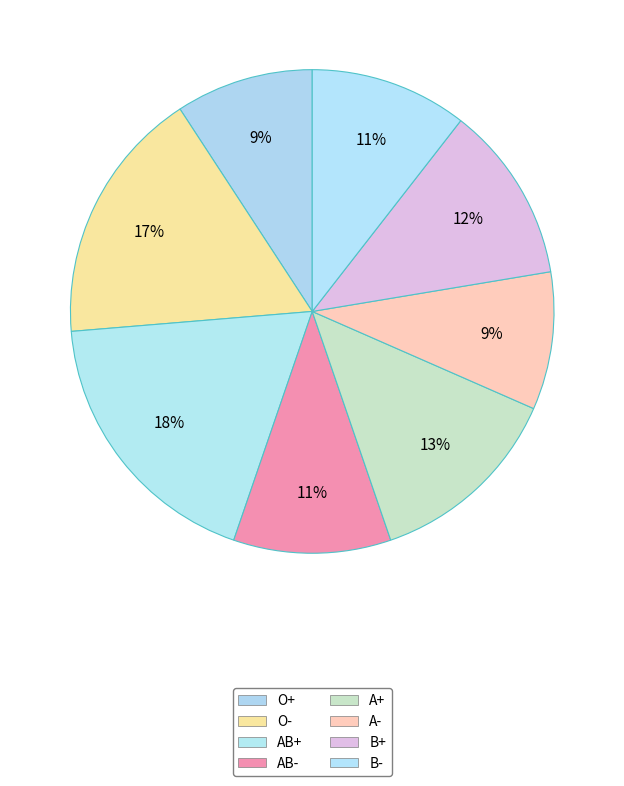

How many slices are in this pie chart?

8